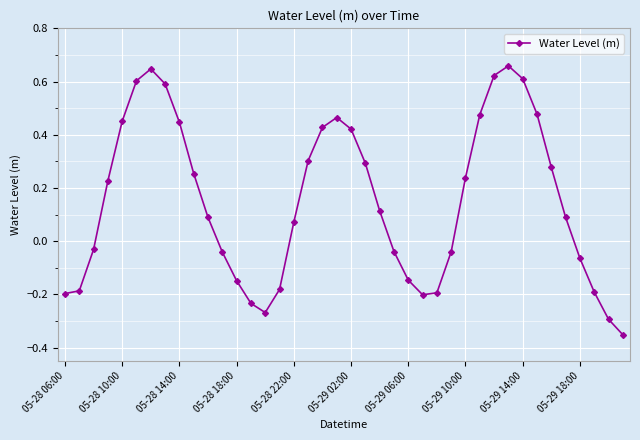

How many data points does each series have?

40